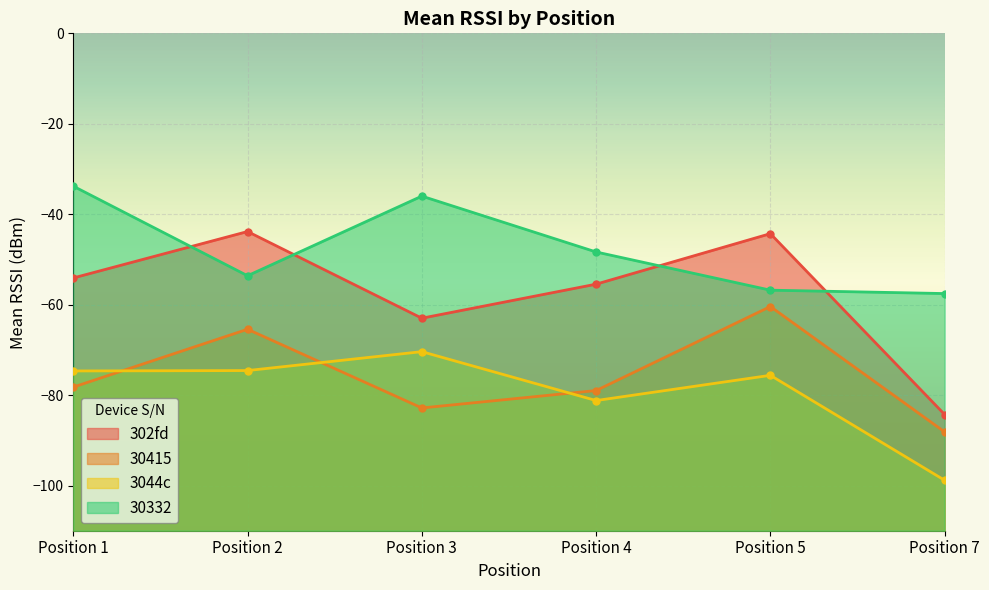

Reading left to right, extract all data points from this chart.

302fd: Position 1=-54.1	Position 2=-43.8	Position 3=-63.0	Position 4=-55.5	Position 5=-44.3	Position 7=-84.3
30415: Position 1=-78.2	Position 2=-65.4	Position 3=-82.8	Position 4=-79.0	Position 5=-60.4	Position 7=-88.2
3044c: Position 1=-74.7	Position 2=-74.6	Position 3=-70.4	Position 4=-81.2	Position 5=-75.6	Position 7=-98.8
30332: Position 1=-33.8	Position 2=-53.6	Position 3=-36.0	Position 4=-48.4	Position 5=-56.8	Position 7=-57.5